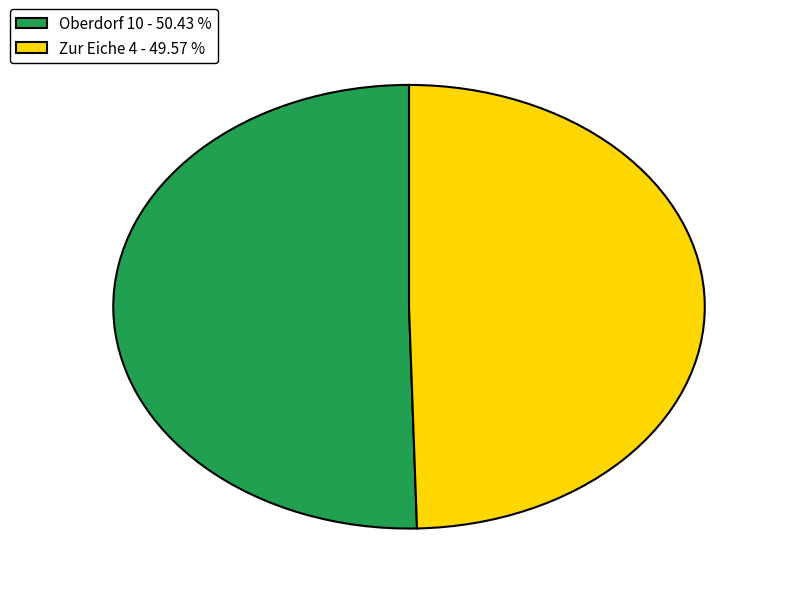

Which slice is the largest?

Oberdorf 10